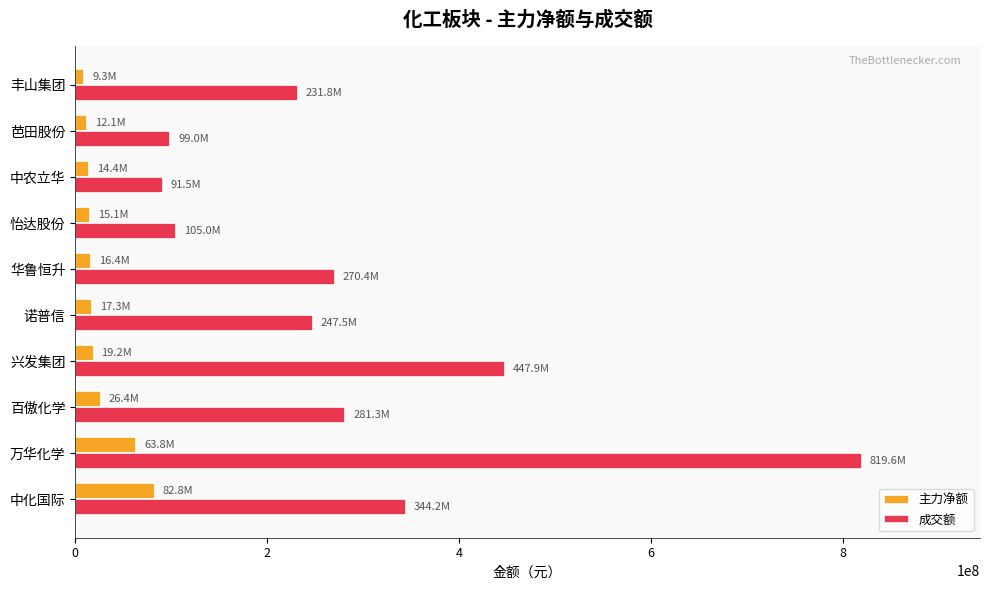

At how many categories does at least one series exceed 516743420?

1